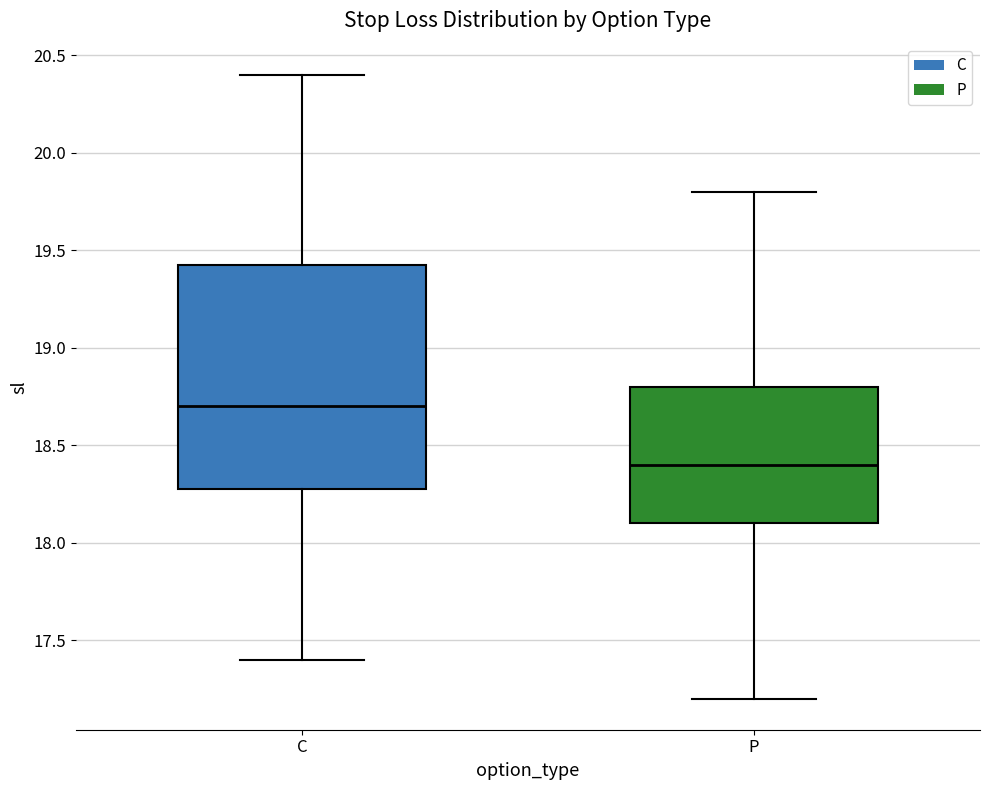

Reading left to right, read every box against the y-axis: the position of its median line, the range the box covers, and the ends of its whiskers. The values are not printed on the chart, so give them approximately, as read against the axis.

C: median 18.70, box 18.30 to 19.45, whiskers 17.40 to 20.40
P: median 18.40, box 18.10 to 18.80, whiskers 17.20 to 19.80